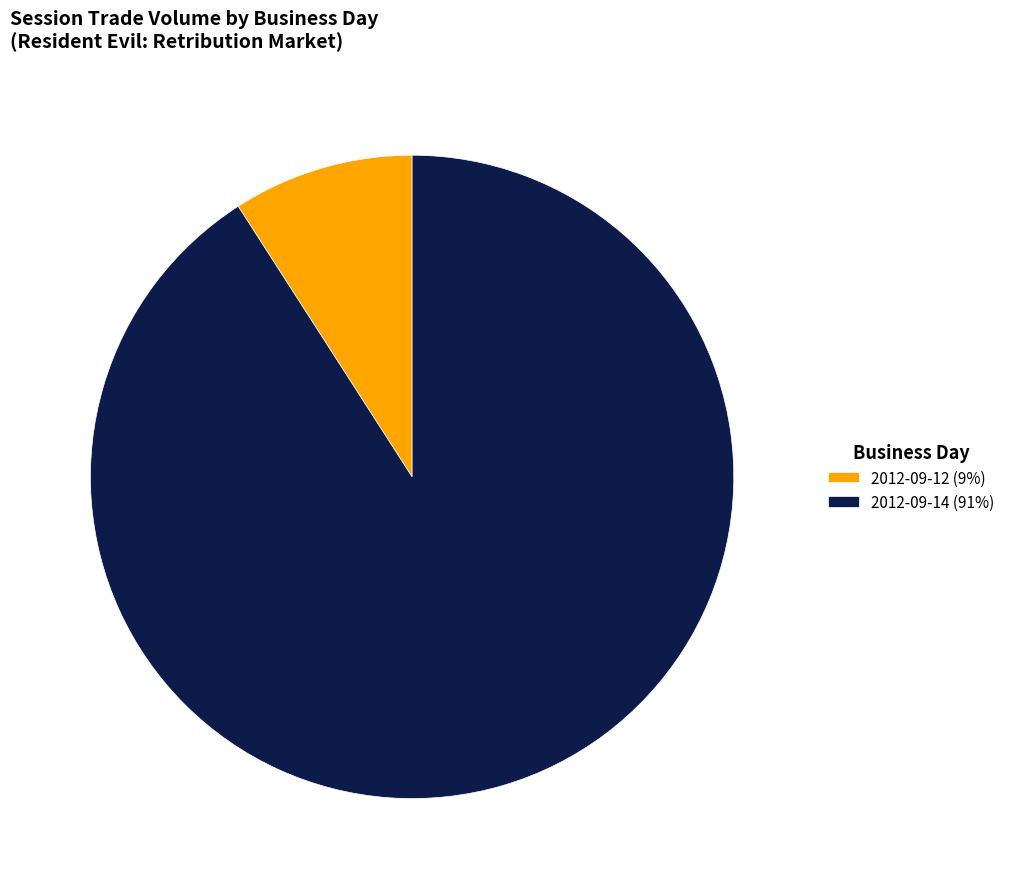

Rank the categories by value from highest to lowest.

2012-09-14 (91%), 2012-09-12 (9%)